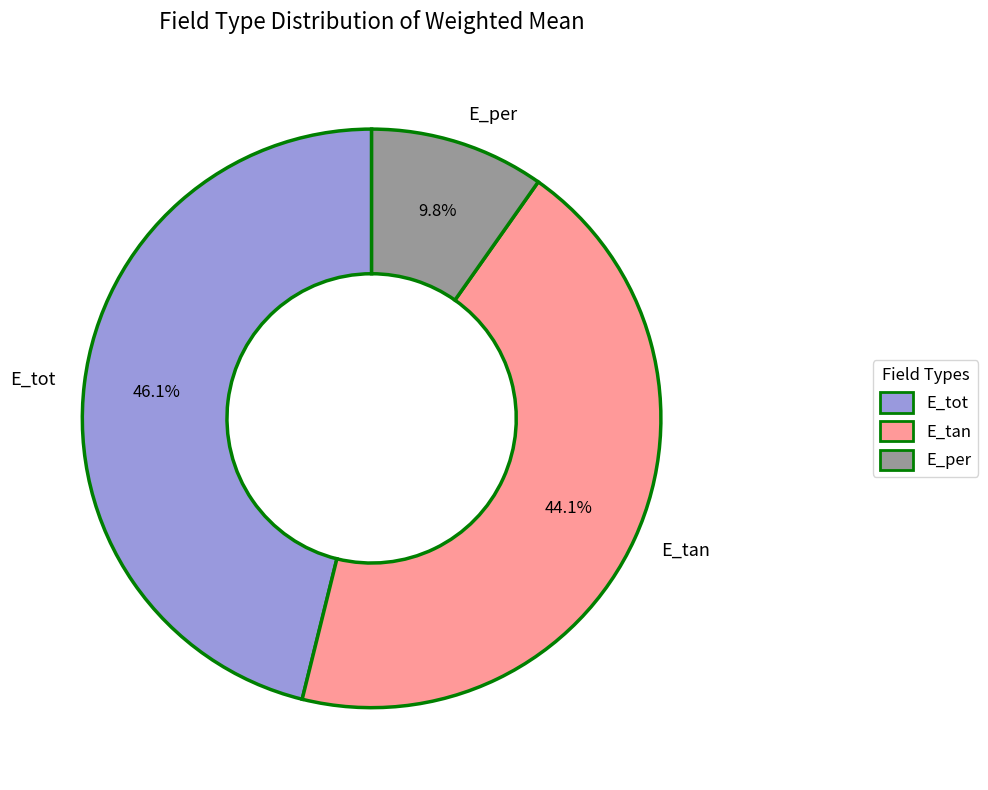

Is there a majority slice in this chart?

No